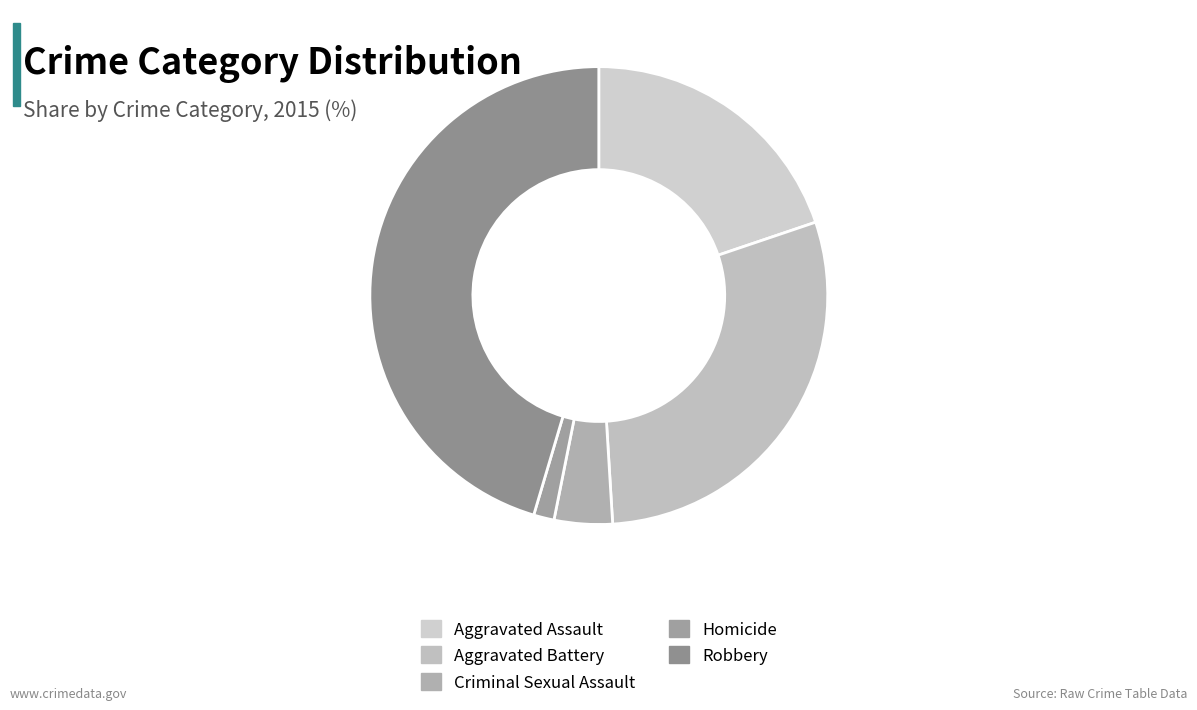

What is the largest slice in the pie chart?

Robbery